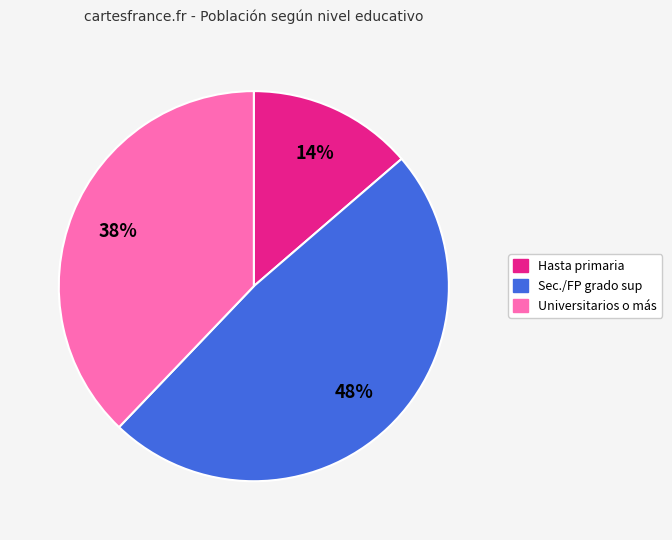

Is there any slice that represents more than half of the pie?

No